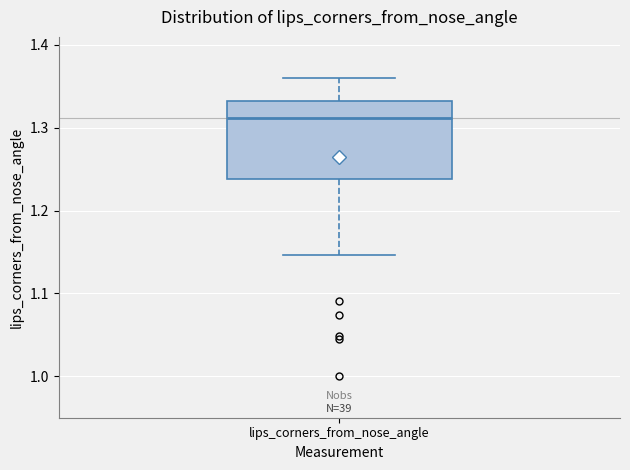

Where does the median line of the box for lips_corners_from_nose_angle sit on the y-axis? The values are not printed on the chart, so give them approximately, as read against the axis.

1.31